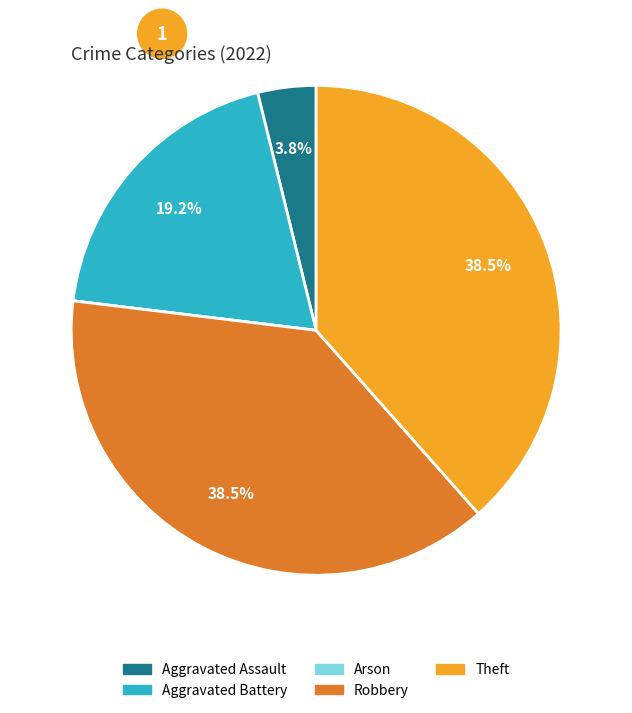

The Theft slice represents 46% of the pie. True or false?

False